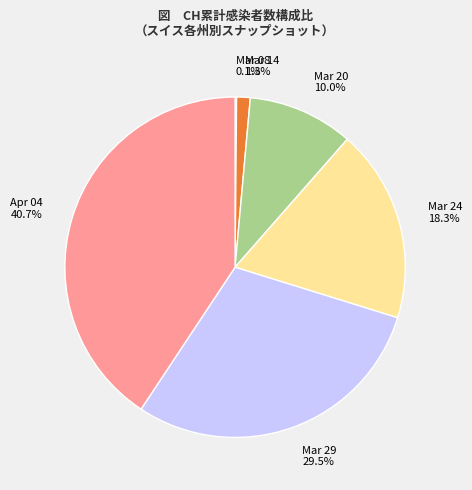

Do Mar 29 and Apr 04 together represent more than half of the pie?

Yes